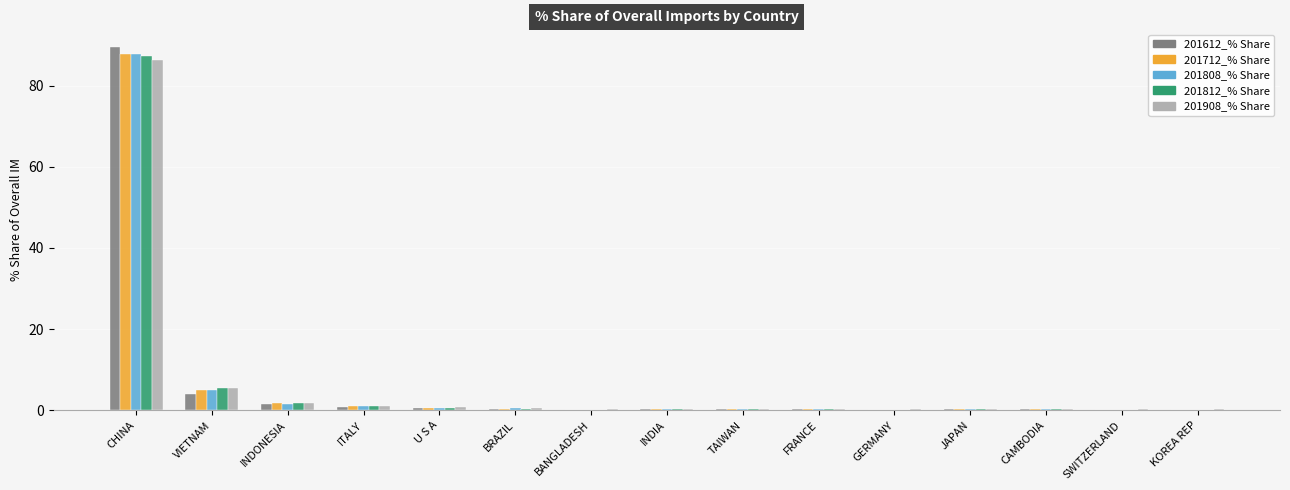

What is the highest value of the 201712_% Share series?

87.9